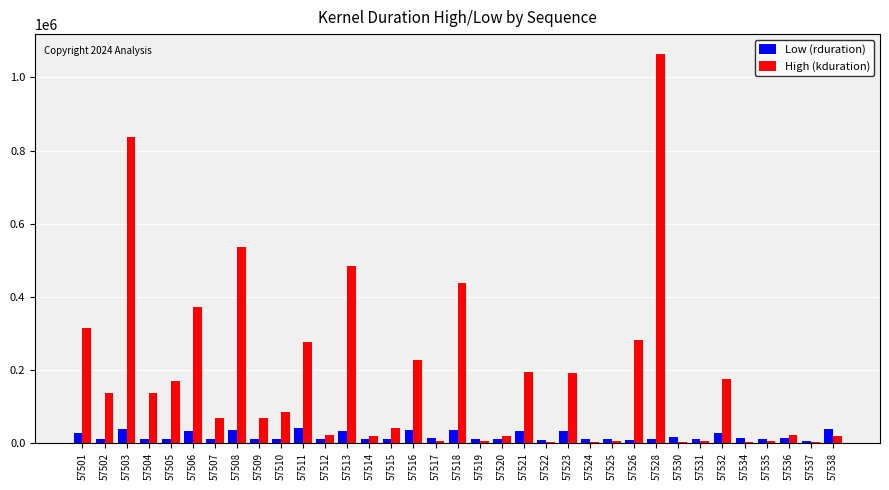

The High (kduration) series shows 836630 at 57503. True or false?

True